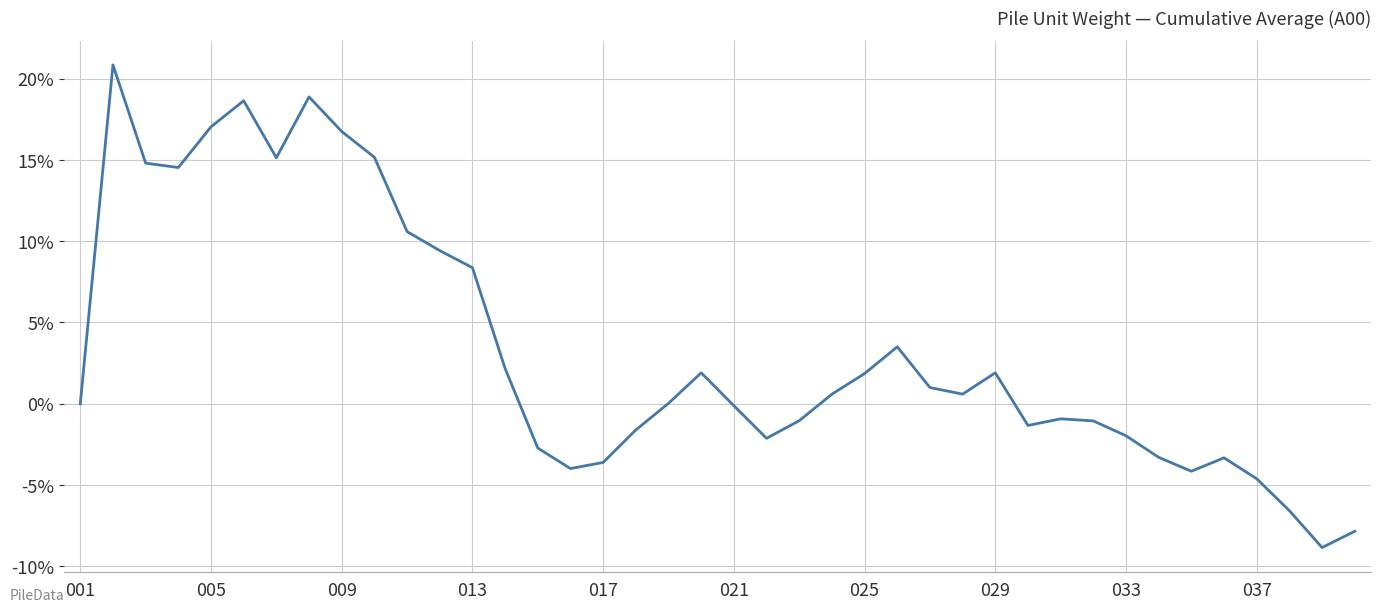

How many lines are shown in the chart?

1